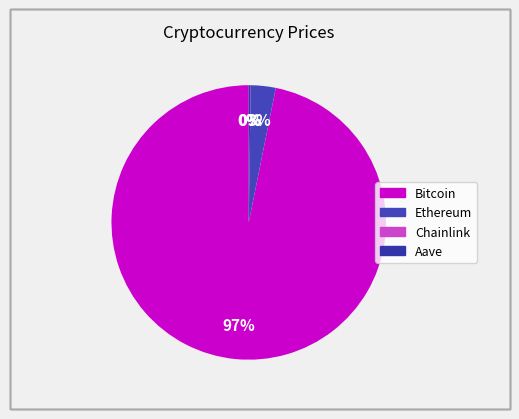

How many slices are in this pie chart?

4